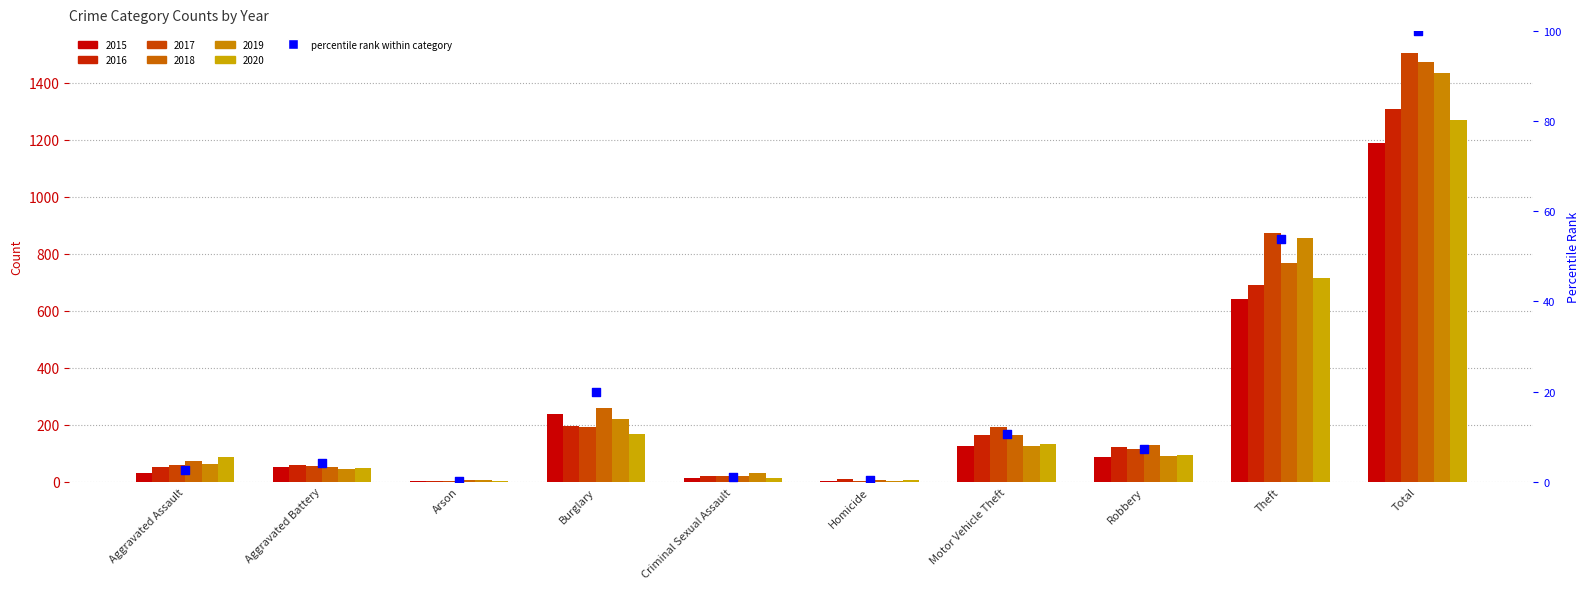

What is the ratio of the value at Robbery to the value at Burglary?

0.4